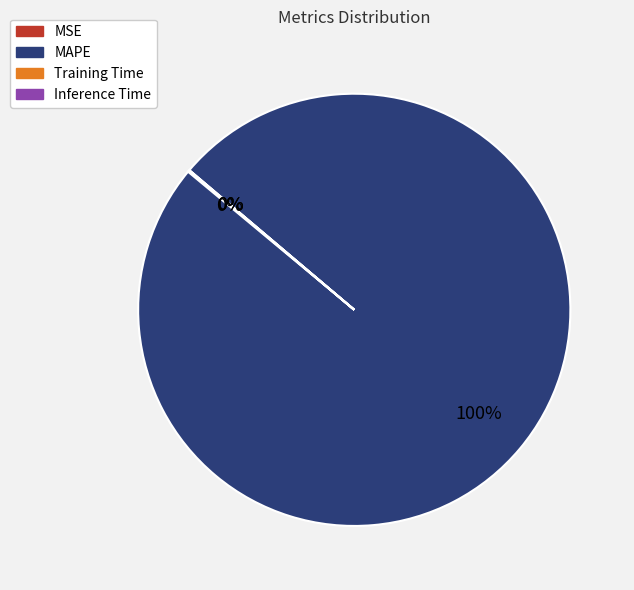

Is it true that MAPE is 100% of the pie?

True